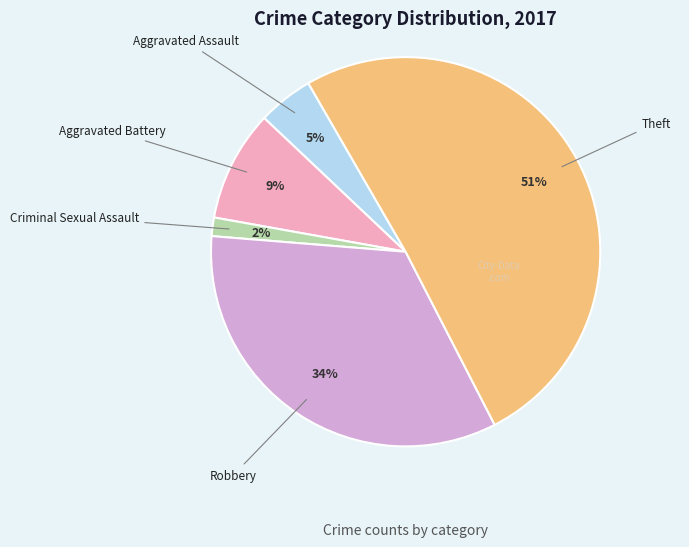

To the nearest percent, what is the average slice percentage?

20%